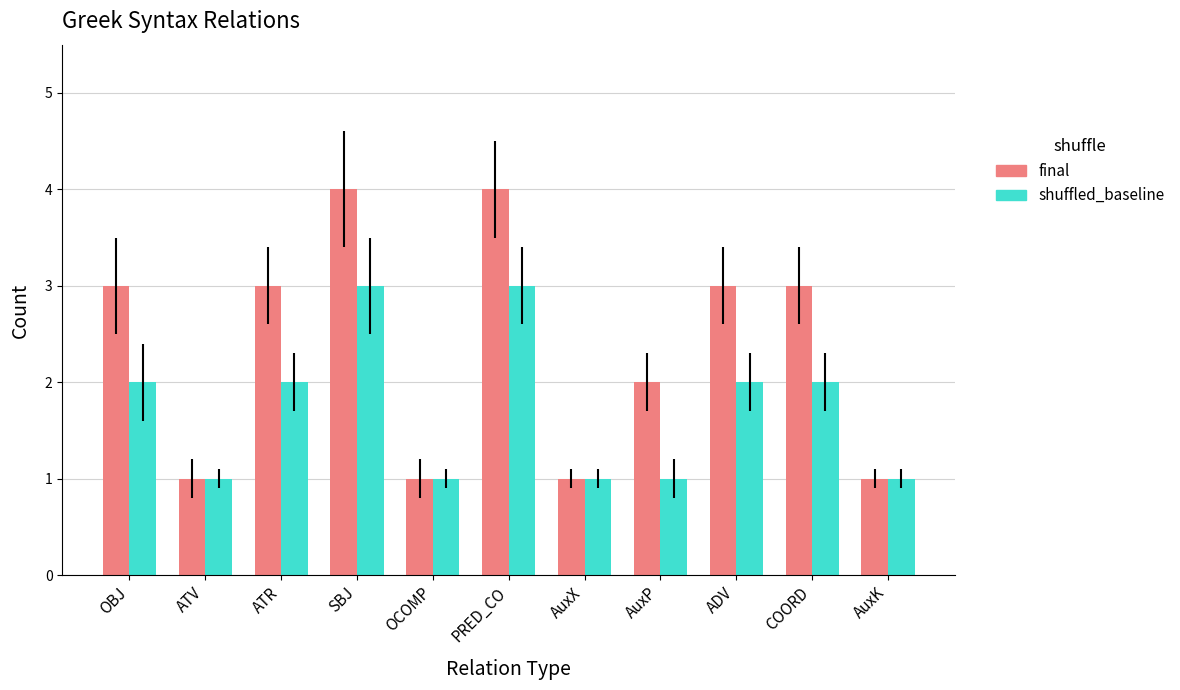

Reading right to left, extract all data points from this chart.

final: 1	3	3	2	1	4	1	4	3	1	3
shuffled_baseline: 1	2	2	1	1	3	1	3	2	1	2